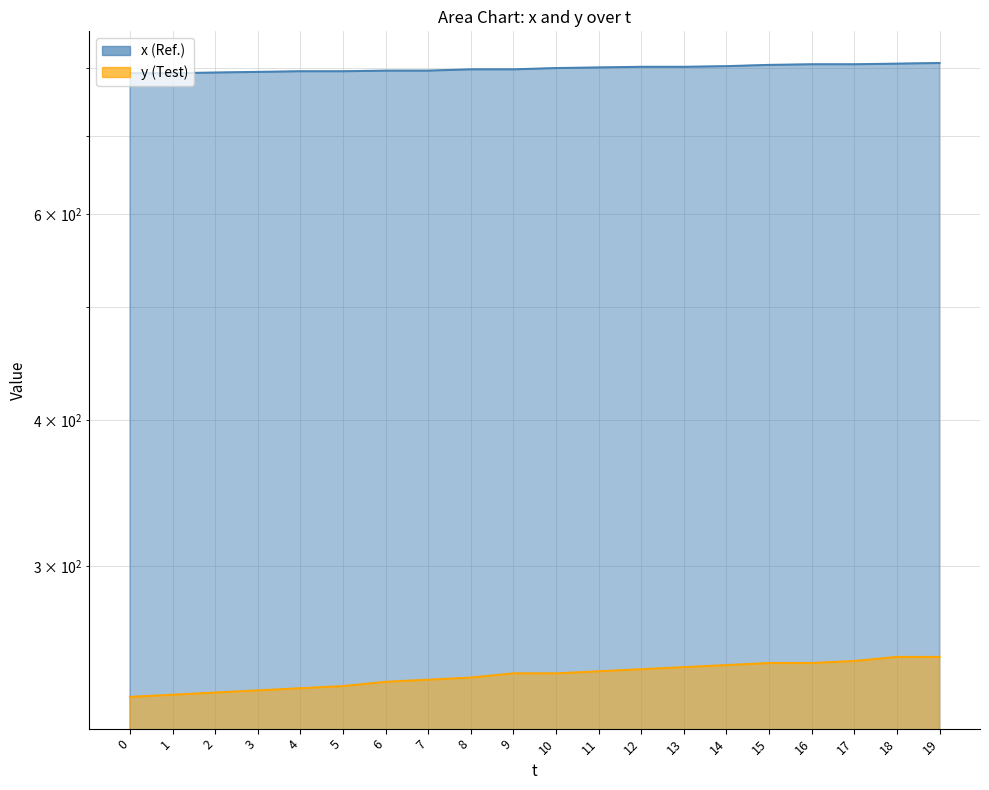

Reading left to right, what are all the values shown in this chart?

x: 0=792	1=792	2=793	3=794	4=795	5=795	6=796	7=796	8=798	9=798	10=800	11=801	12=802	13=802	14=803	15=805	16=806	17=806	18=807	19=808
y: 0=232	1=233	2=234	3=235	4=236	5=237	6=239	7=240	8=241	9=243	10=243	11=244	12=245	13=246	14=247	15=248	16=248	17=249	18=251	19=251